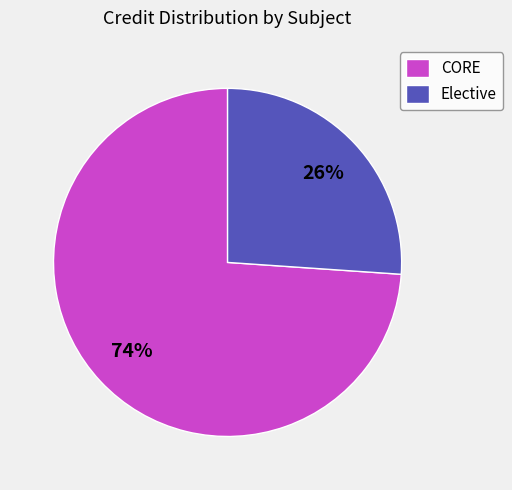

Combined, do Elective and CORE account for over 50%?

Yes